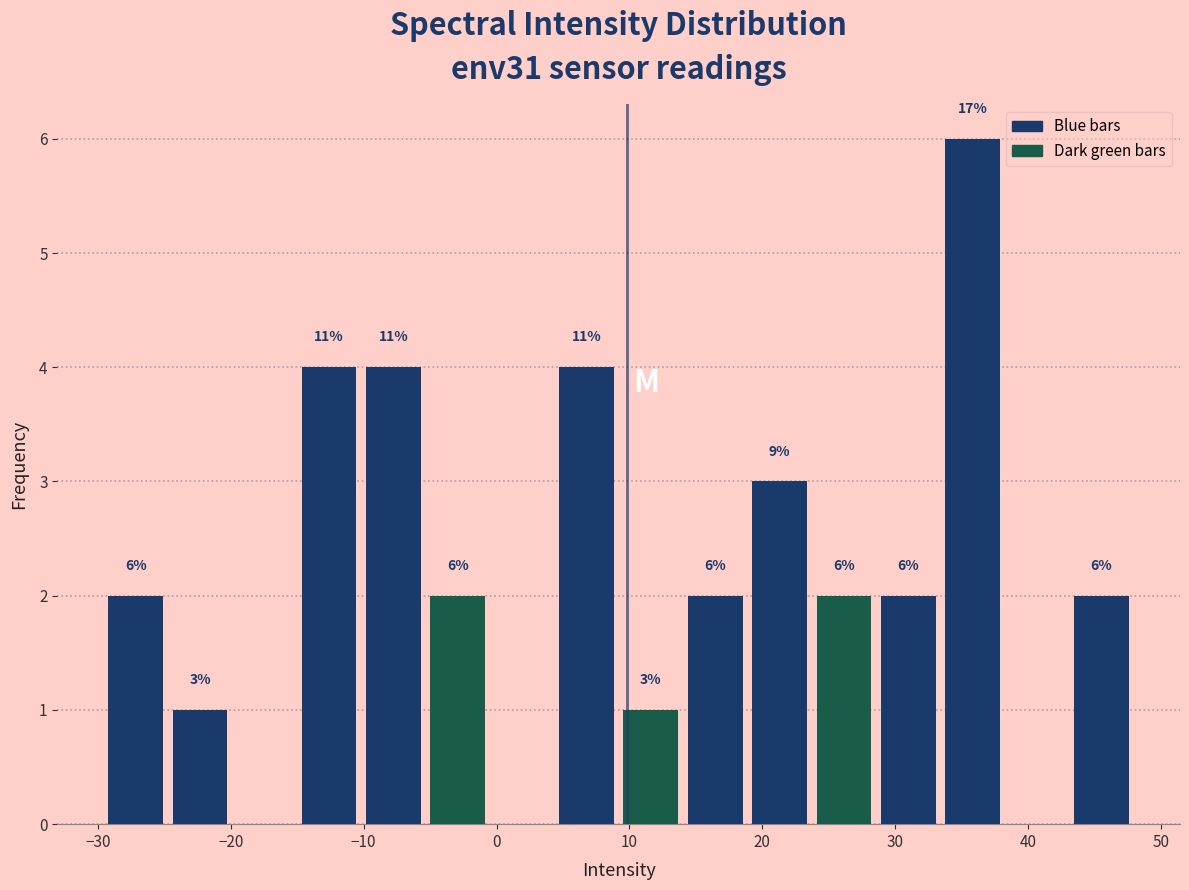

Which range on the x-axis has the tallest bar?

33 to 38